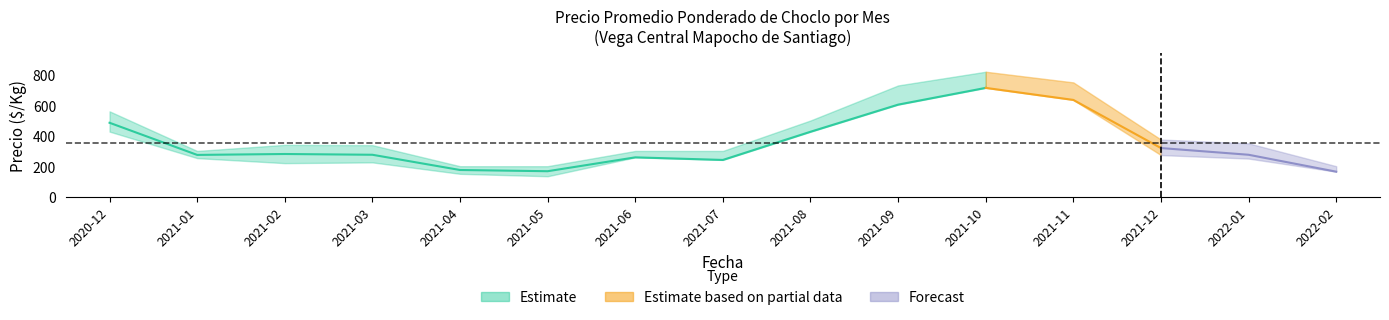

True or false: precio_mid and precio_max intersect in this chart.

False